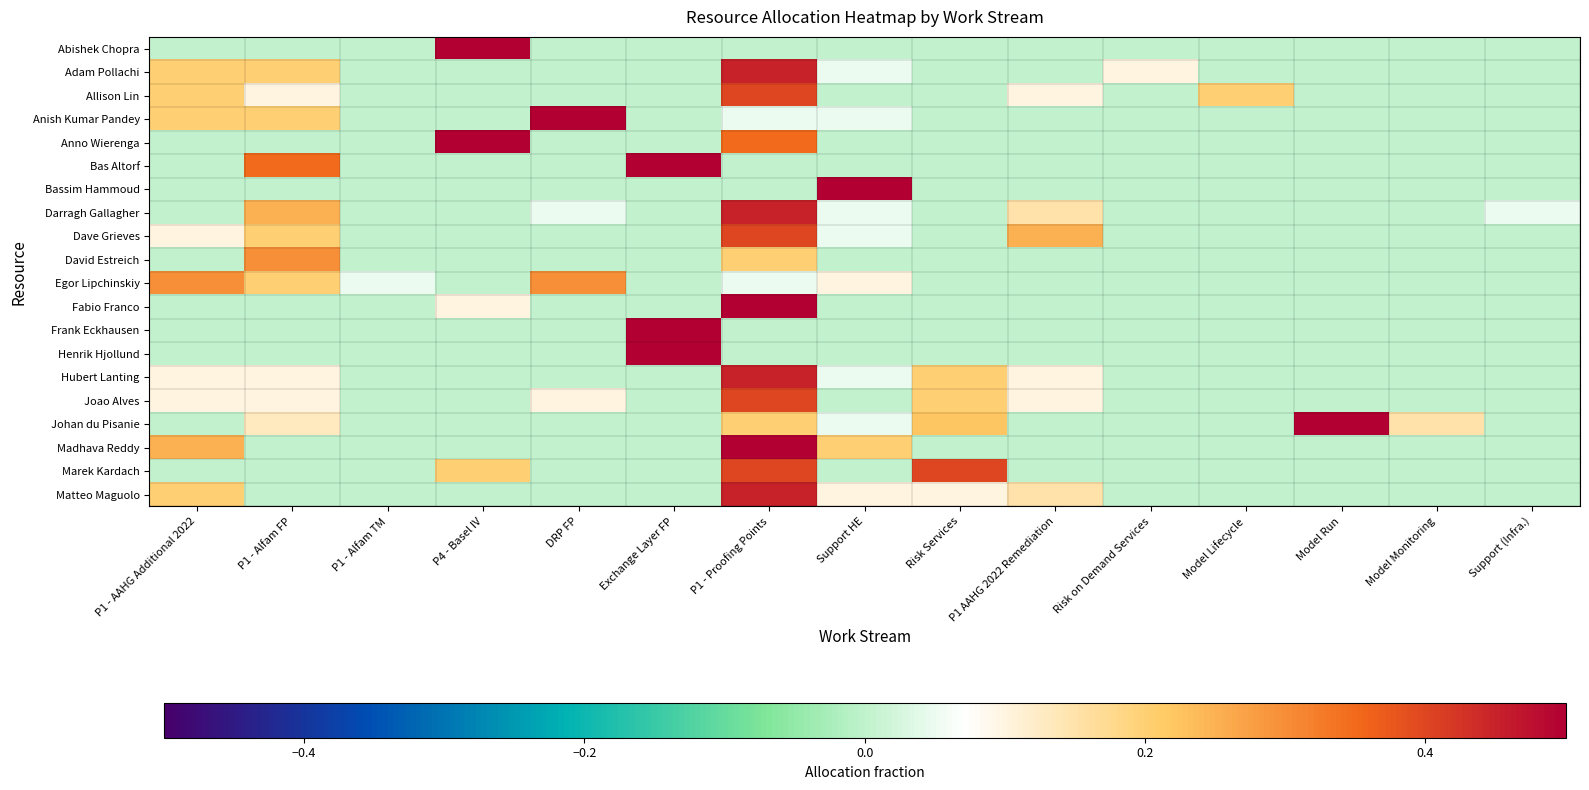

List the series in order of their peak value, lowest first.

David Estreich, Egor Lipchinskiy, Allison Lin, Dave Grieves, Joao Alves, Marek Kardach, Adam Pollachi, Darragh Gallagher, Hubert Lanting, Matteo Maguolo, Anish Kumar Pandey, Madhava Reddy, Johan du Pisanie, Anno Wierenga, Bas Altorf, Fabio Franco, Abishek Chopra, Bassim Hammoud, Frank Eckhausen, Henrik Hjollund